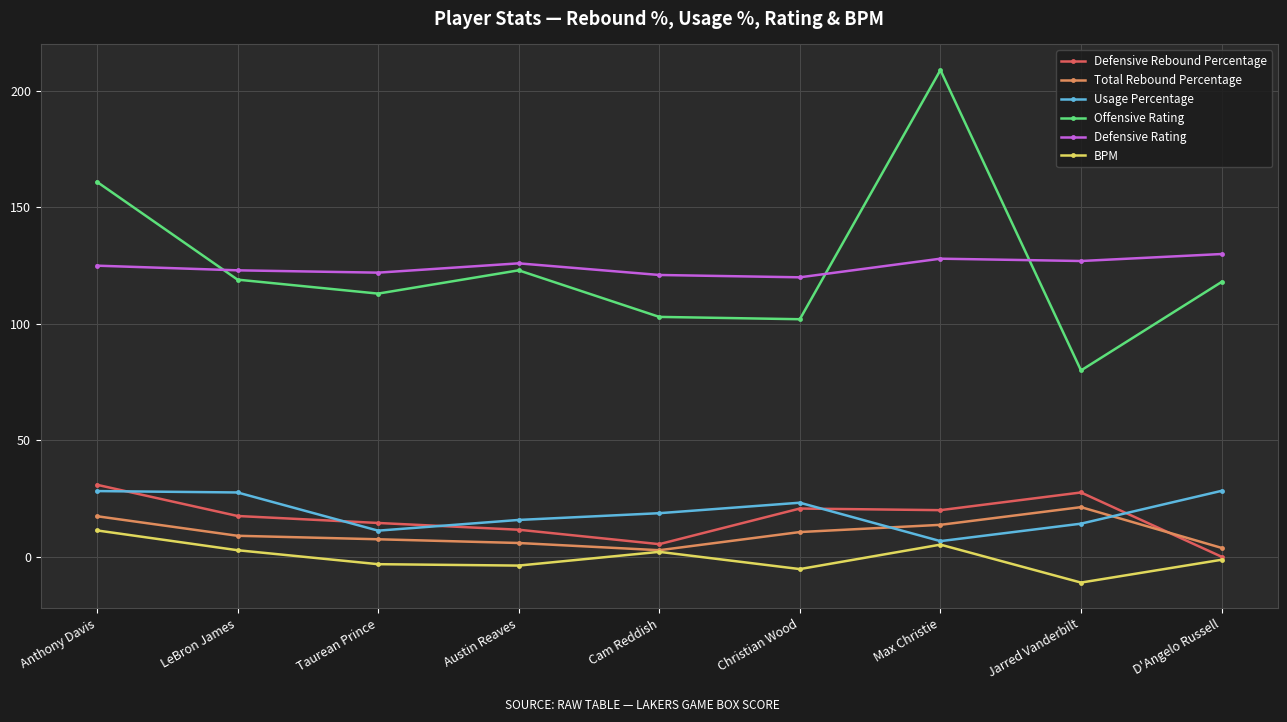

True or false: Usage Percentage has more than 2 interior local peaks.

False